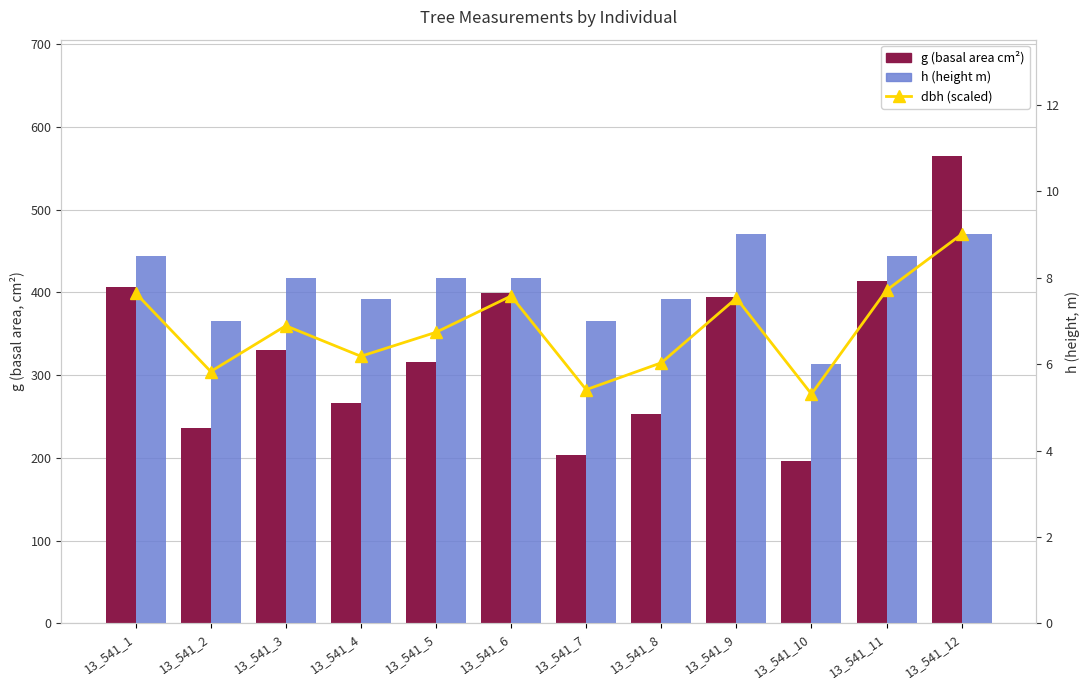

The g (basal area cm²) series shows 446.3 at 13_541_3. True or false?

False